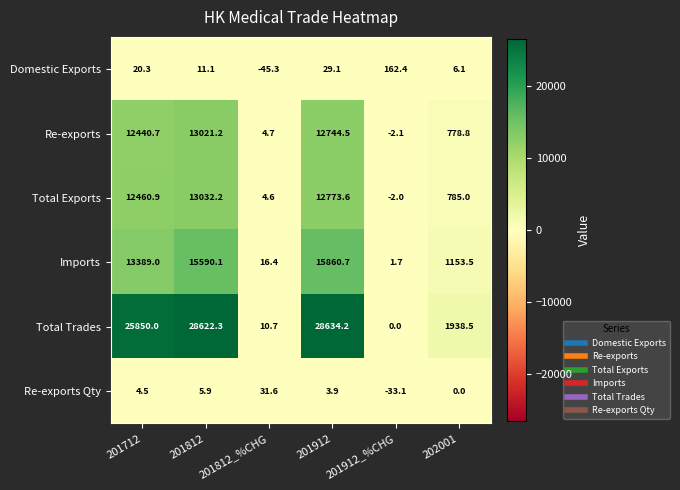

List the series in order of their peak value, lowest first.

Re-exports Qty, Domestic Exports, Re-exports, Total Exports, Imports, Total Trades